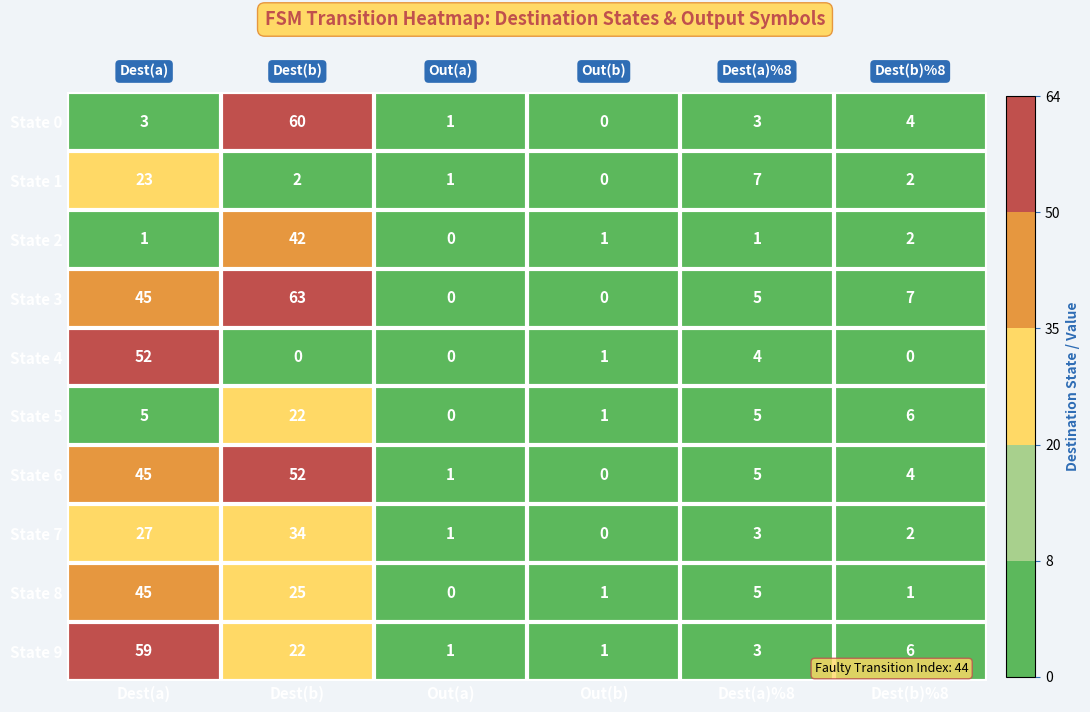

The value of State 7 at Out(a) is 1. True or false?

True